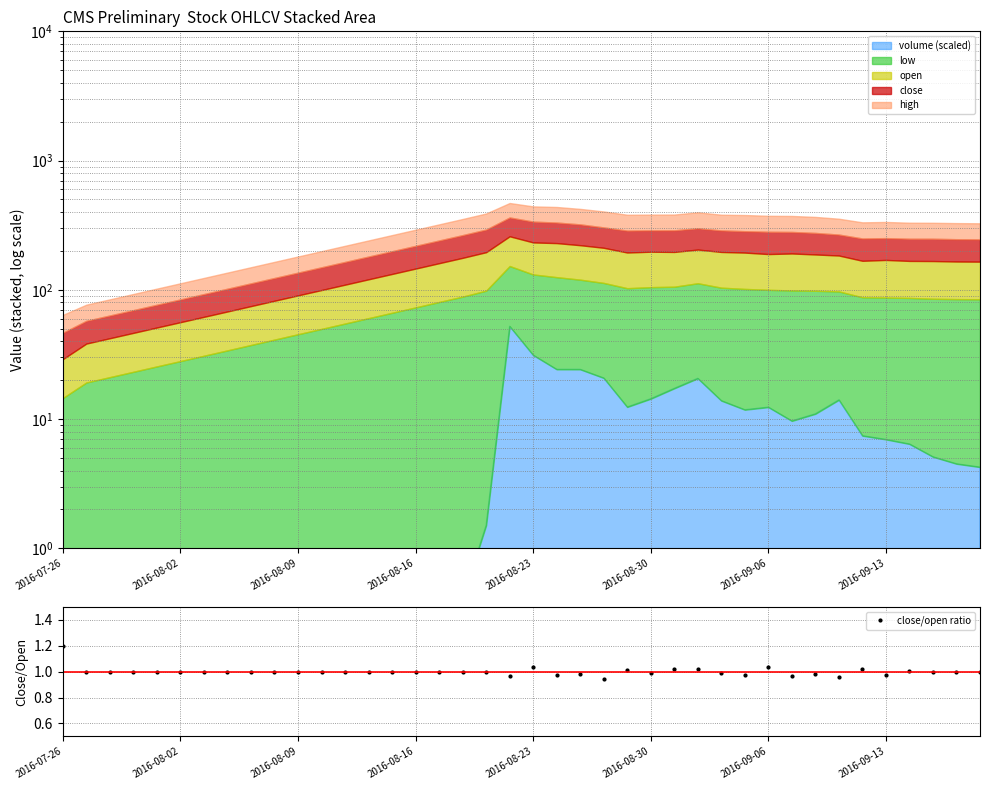

True or false: close/open ratio has more than 2 points higher than both neighbors.

True